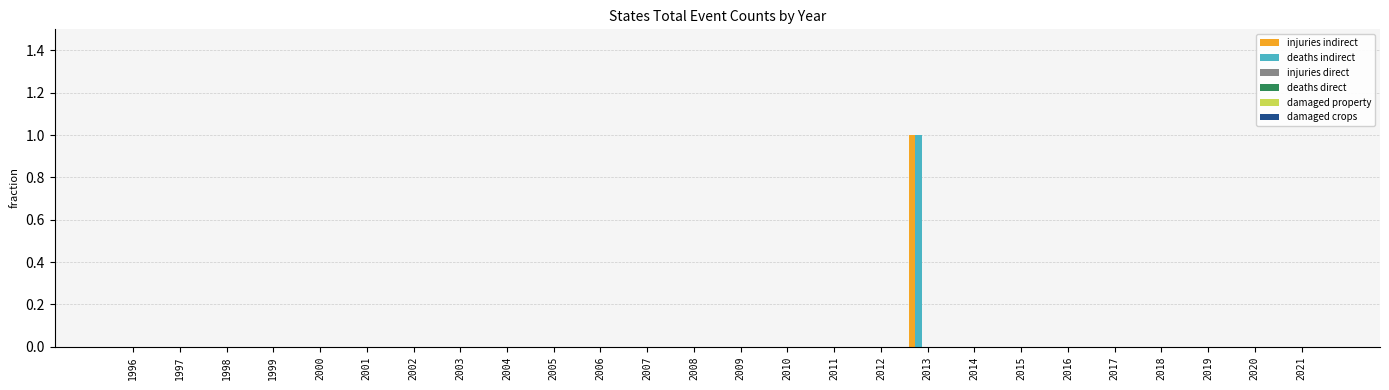

What is the difference between the maximum and minimum values in the injuries indirect series?

1